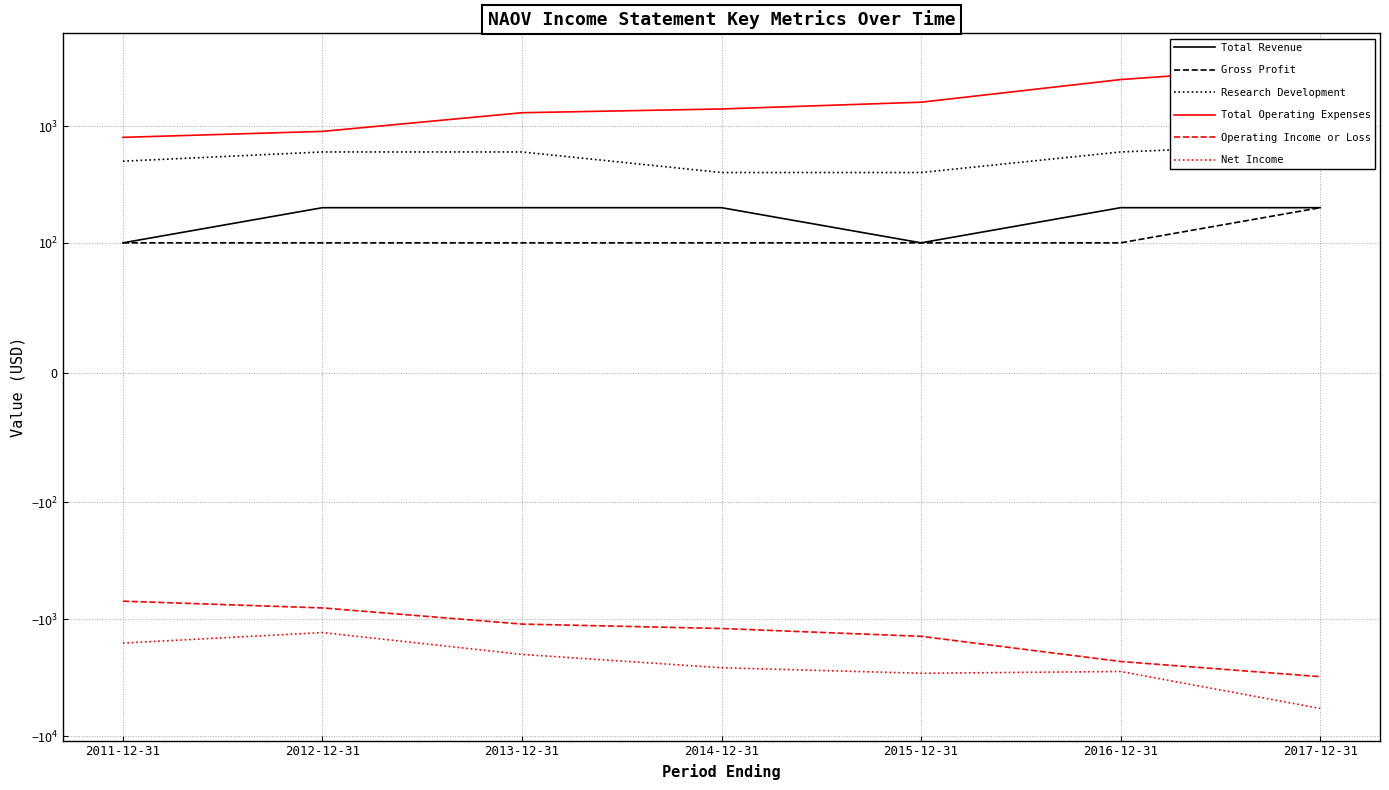

Is the value of Operating Income or Loss at 2012-12-31 greater than the value of Research Development at 2015-12-31?

No